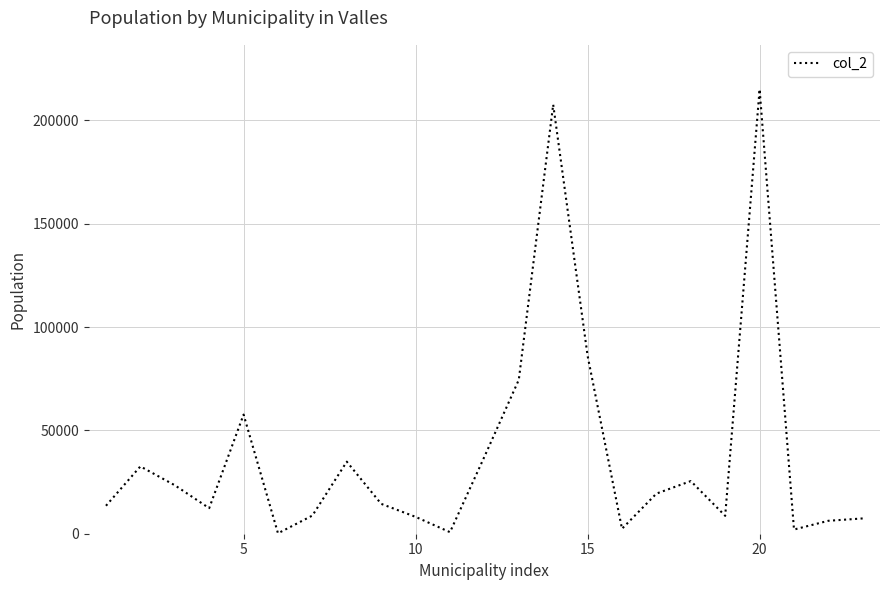

What is the greatest value displayed?

215055